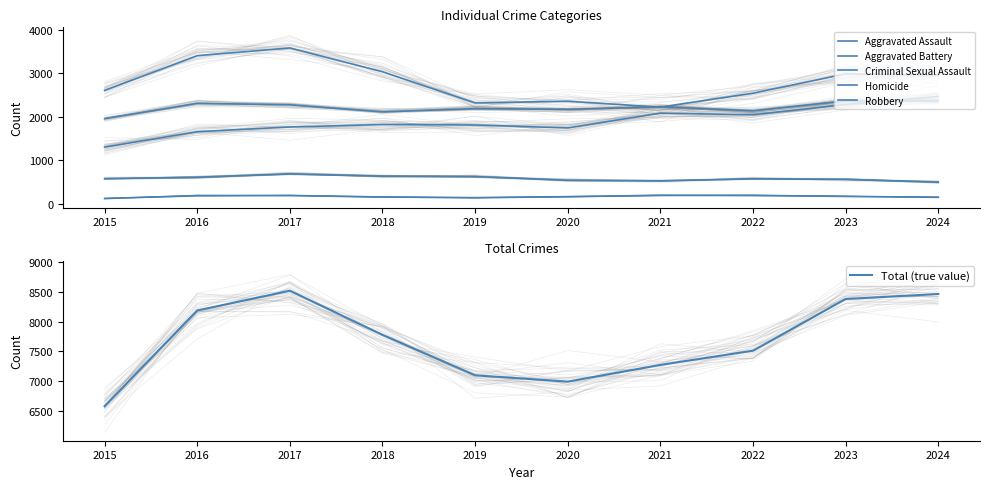

What is the highest value of the Robbery series?

3583